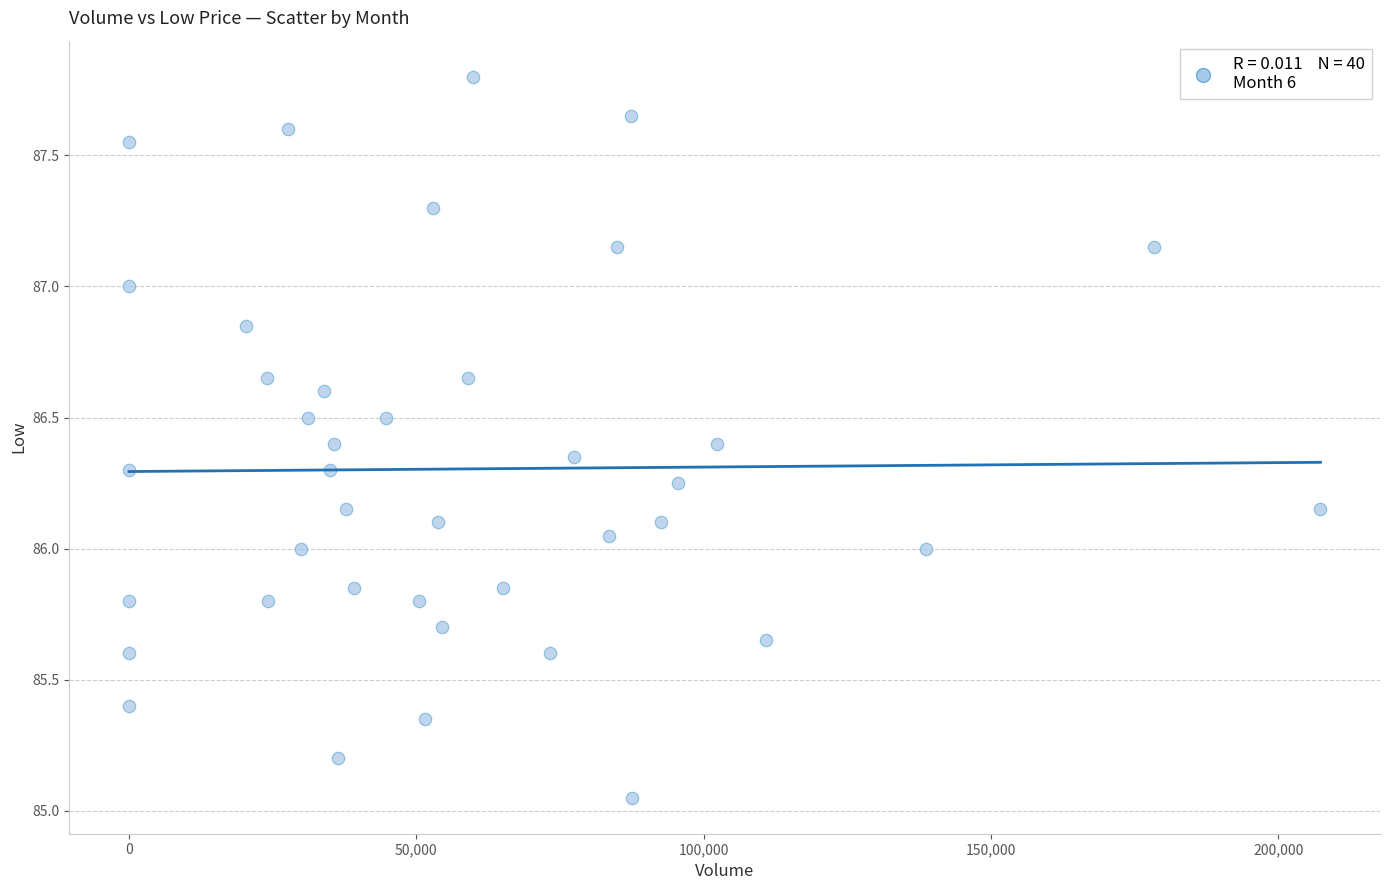

What is the range of X values (max minus min)?

207304.0